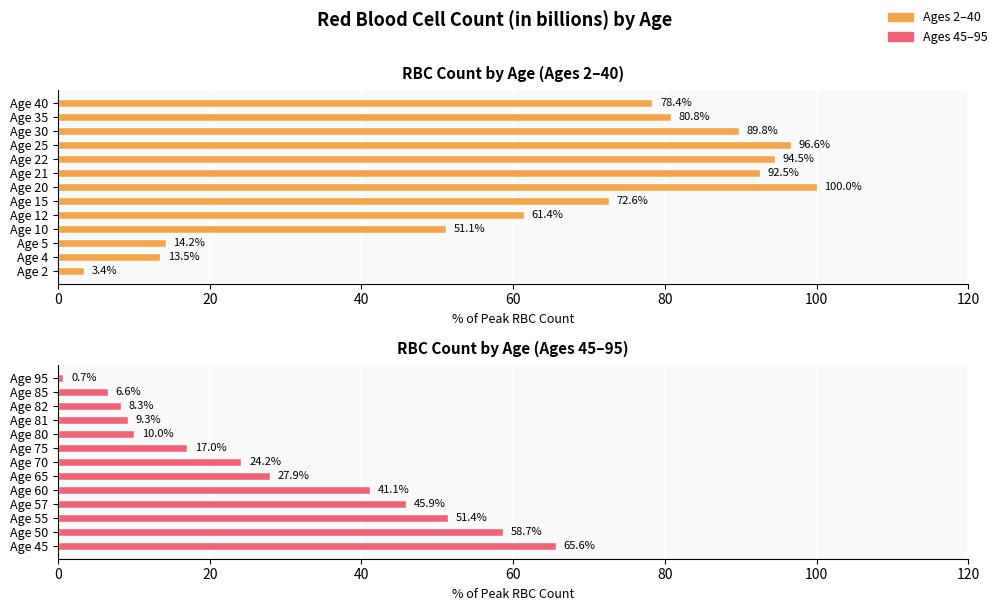

Which series has the widest spread of values?

RBC's (in billions) - Ages 2-40